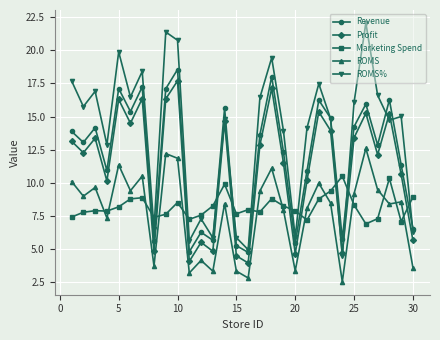

True or false: Profit has more than 2 points higher than both neighbors.

True